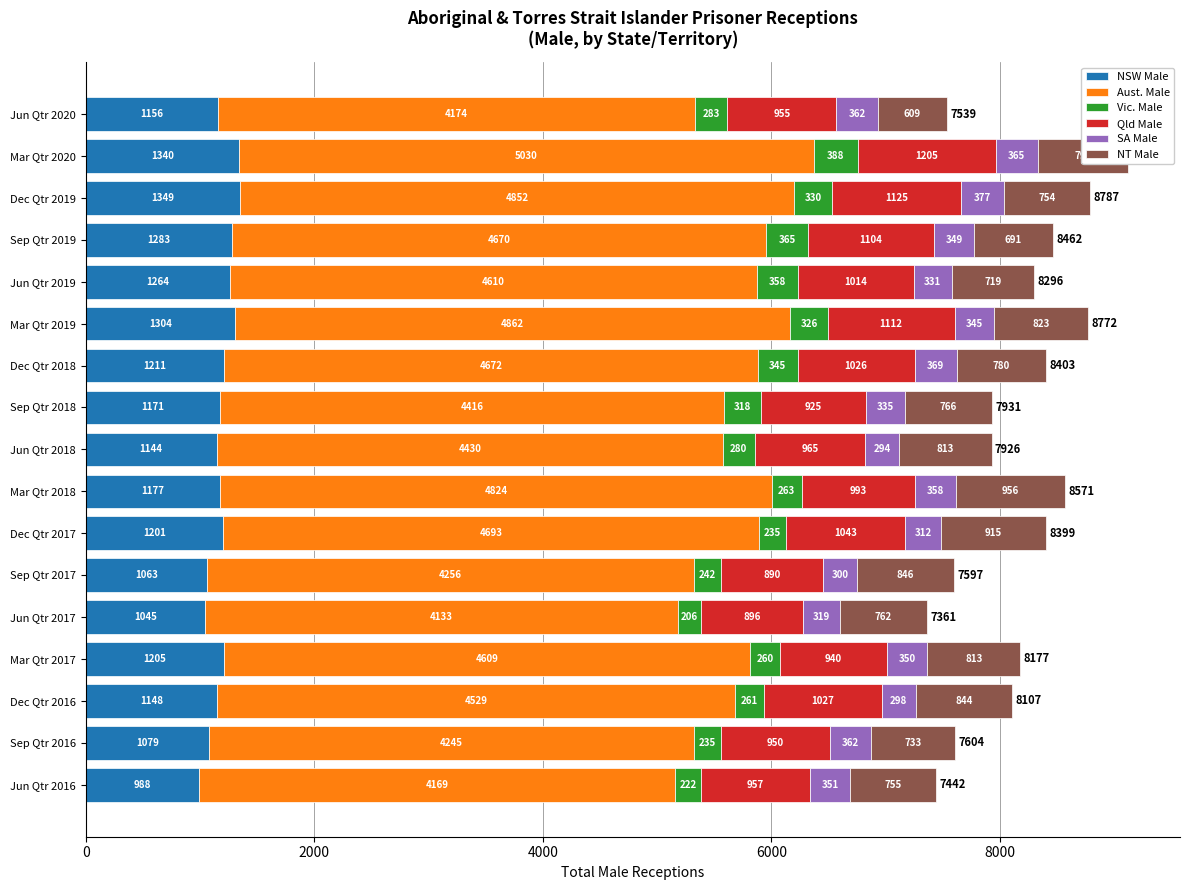

What is the difference between the NSW Male values at Dec Qtr 2016 and Sep Qtr 2016?

69